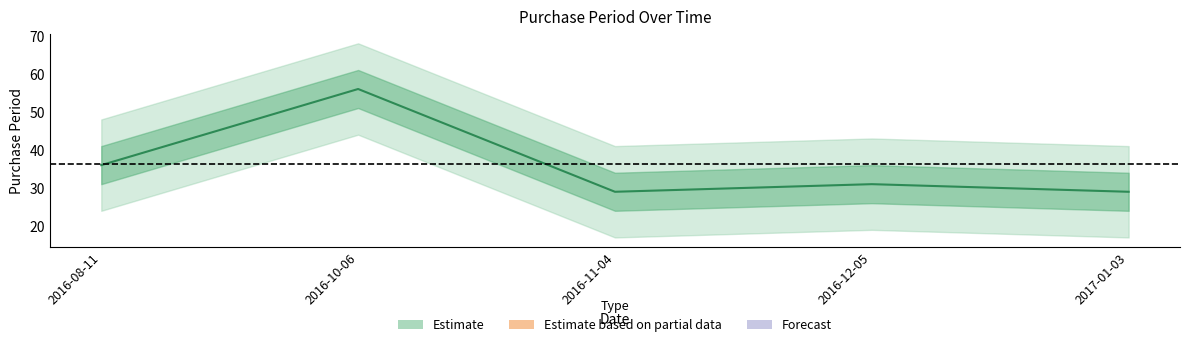

Which category has the highest value across all series?

2016-10-06